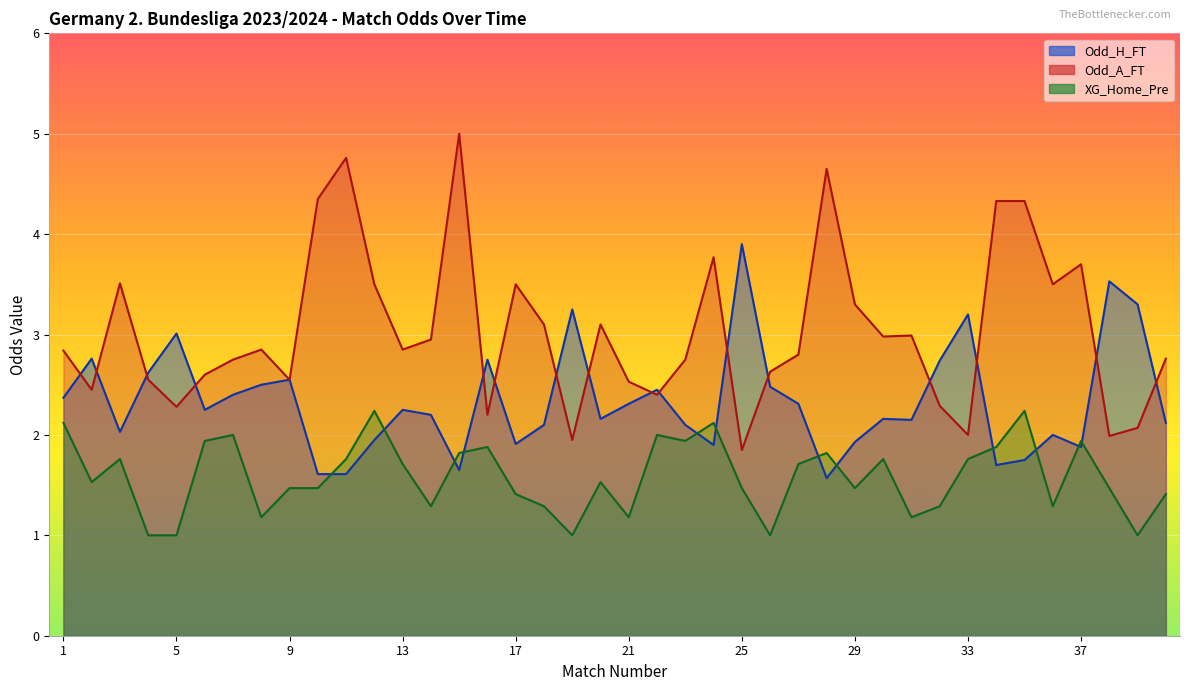

Which series changed the most between 30 and 31?

XG_Home_Pre